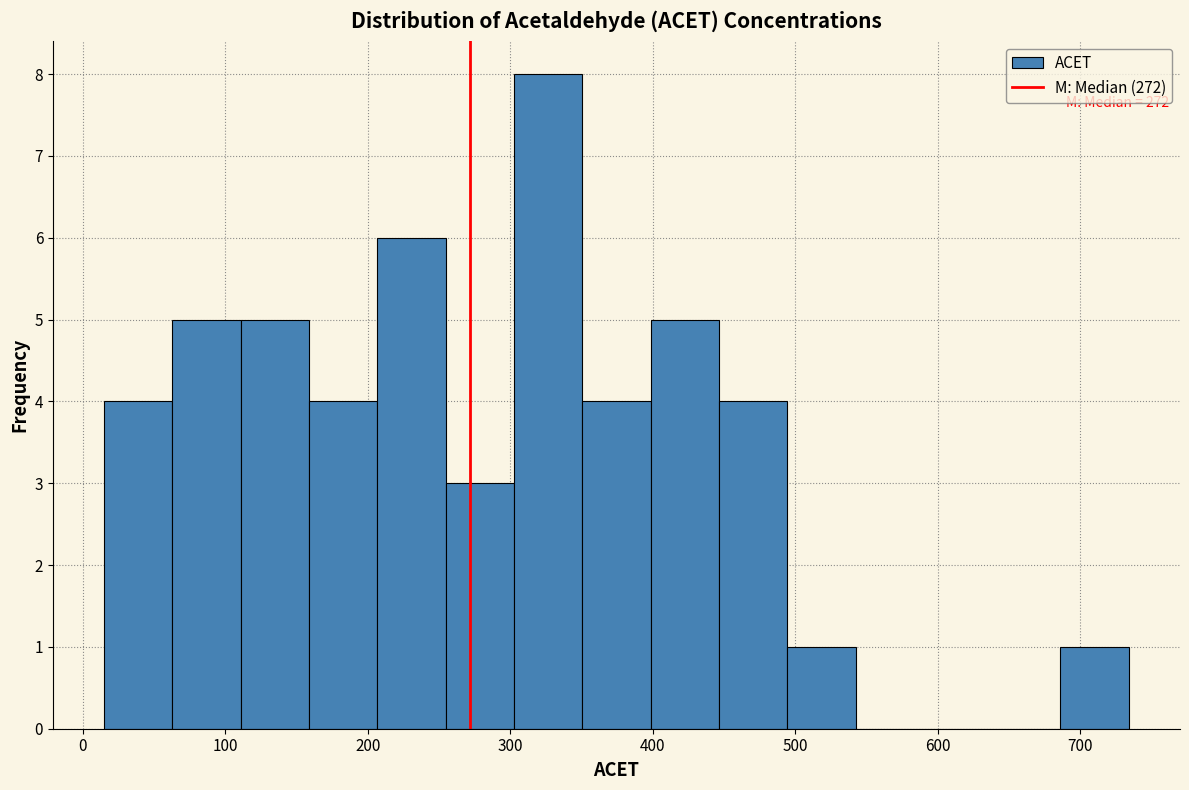

Over which range of the x-axis is the bar tallest?

300 to 350